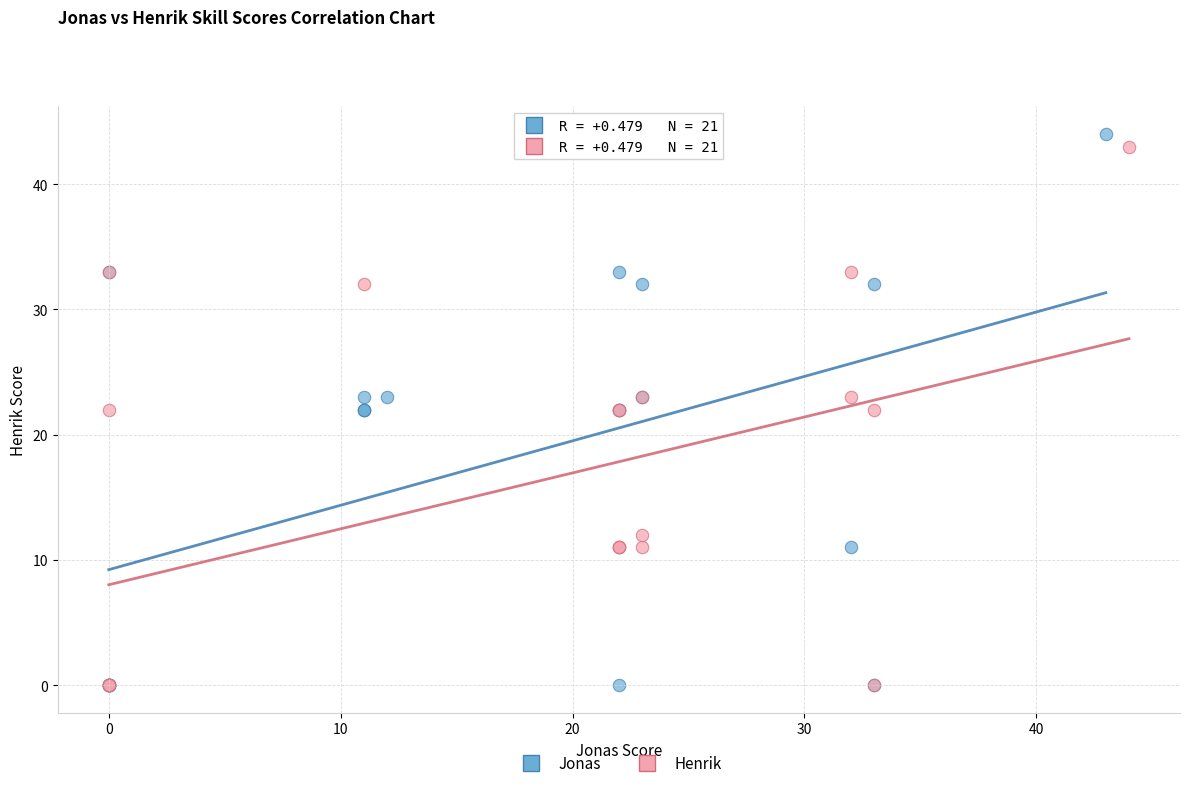

Which series has the widest spread of Y values?

Jonas